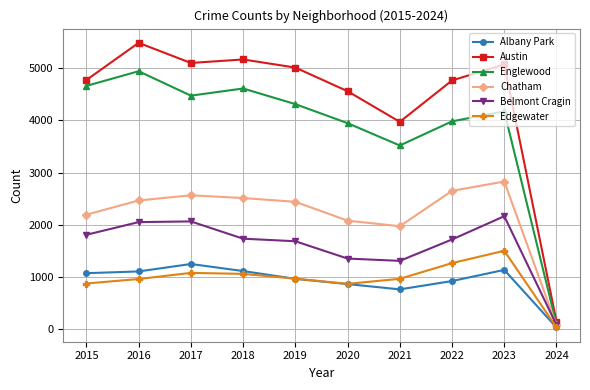

What is the sum of the Edgewater values at 2021 and 2020?

1841